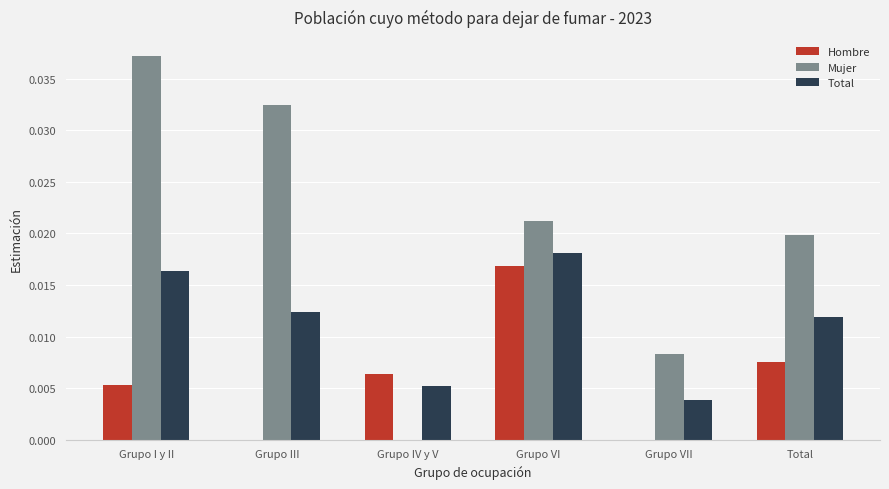

Which category has the highest value in the Total series?

Grupo VI